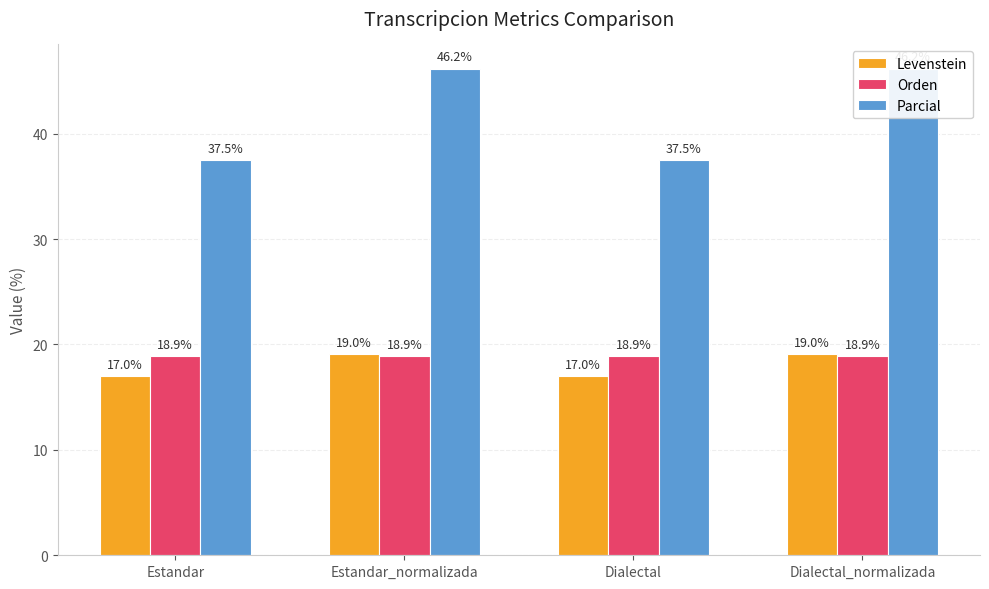

How many data points does each series have?

4